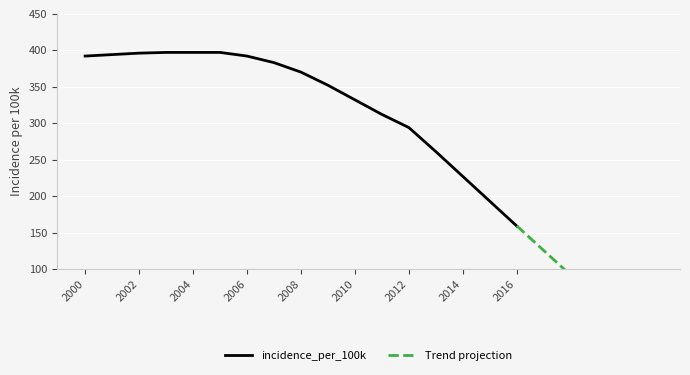

List the labels in order of value, largest first.

2003, 2004, 2005, 2002, 2001, 2000, 2006, 2007, 2008, 2009, 2010, 2011, 2012, 2013, 2014, 2015, 2016